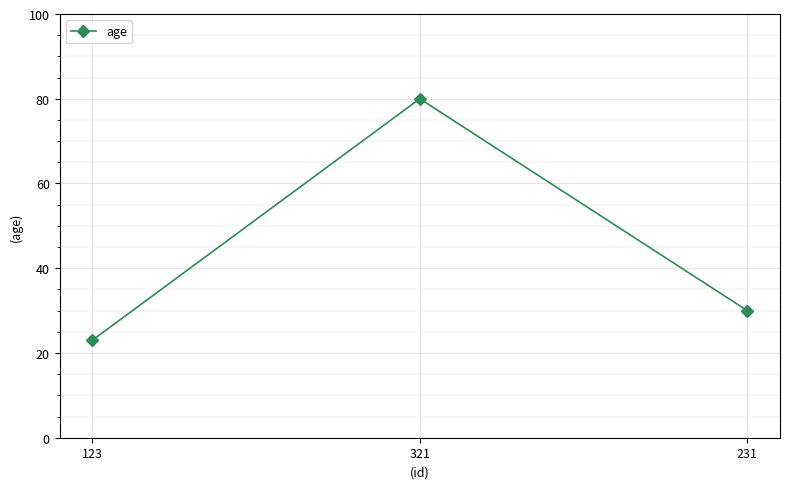

How many values are between 23 and 80?

3